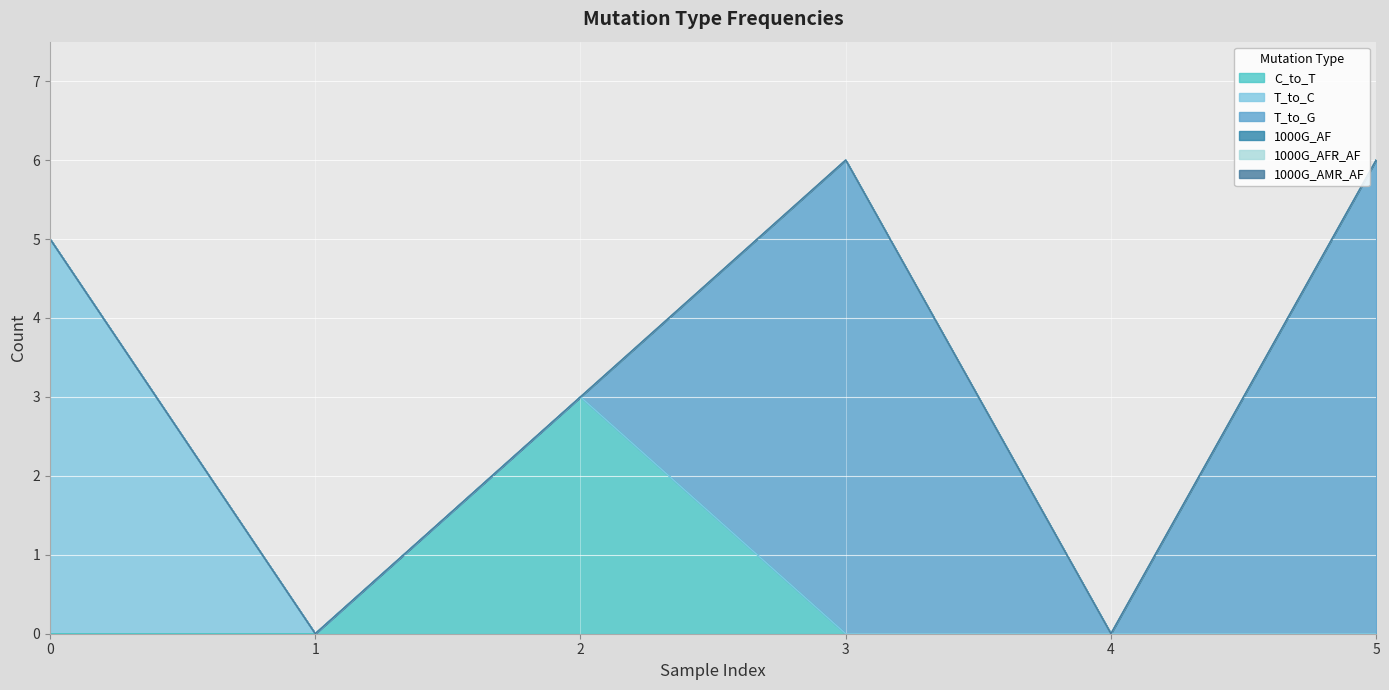

How many series are shown in this chart?

6